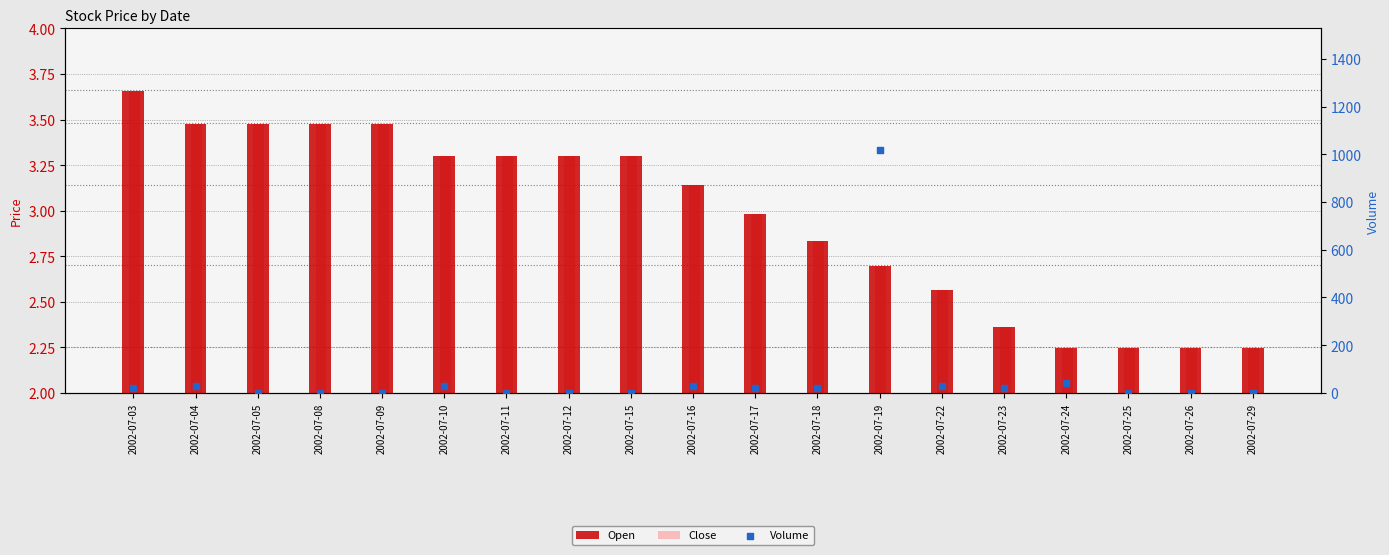

Which series contains the highest Y value?

Volume